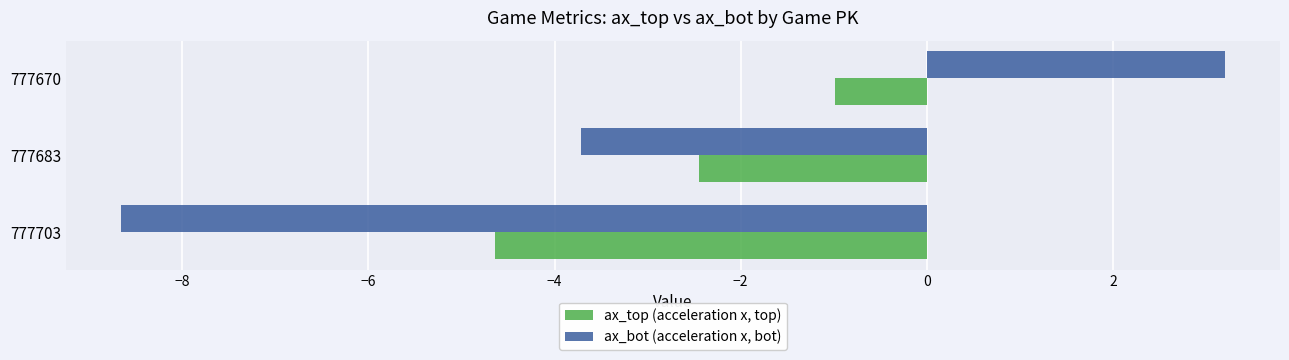

What is the minimum value for ax_bot (acceleration x, bot)?

-8.7